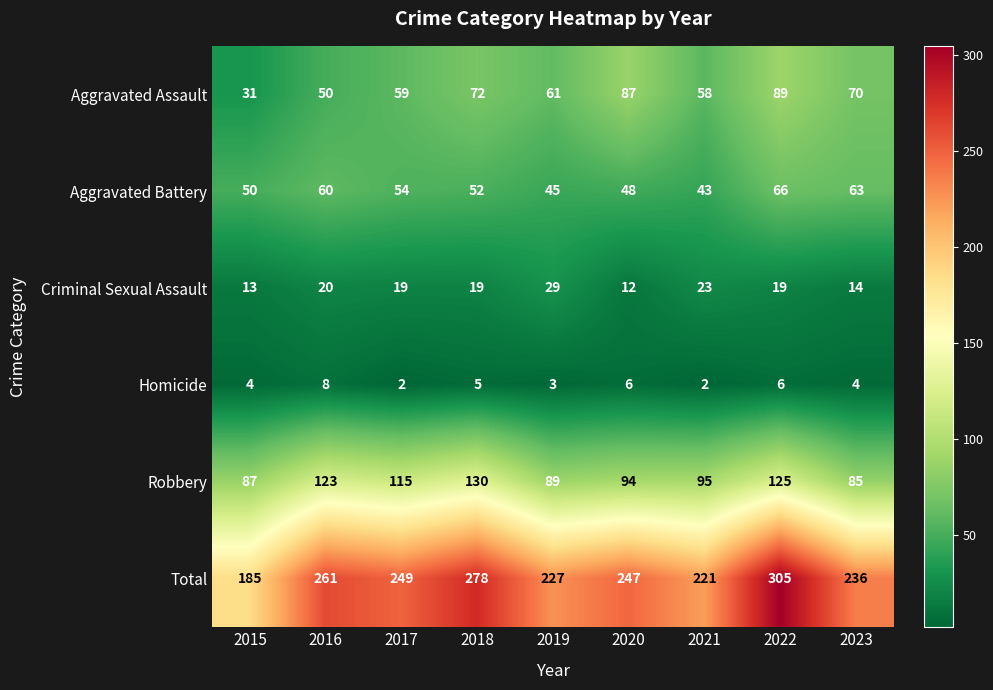

What is the difference between the maximum and minimum values in the Criminal Sexual Assault series?

17